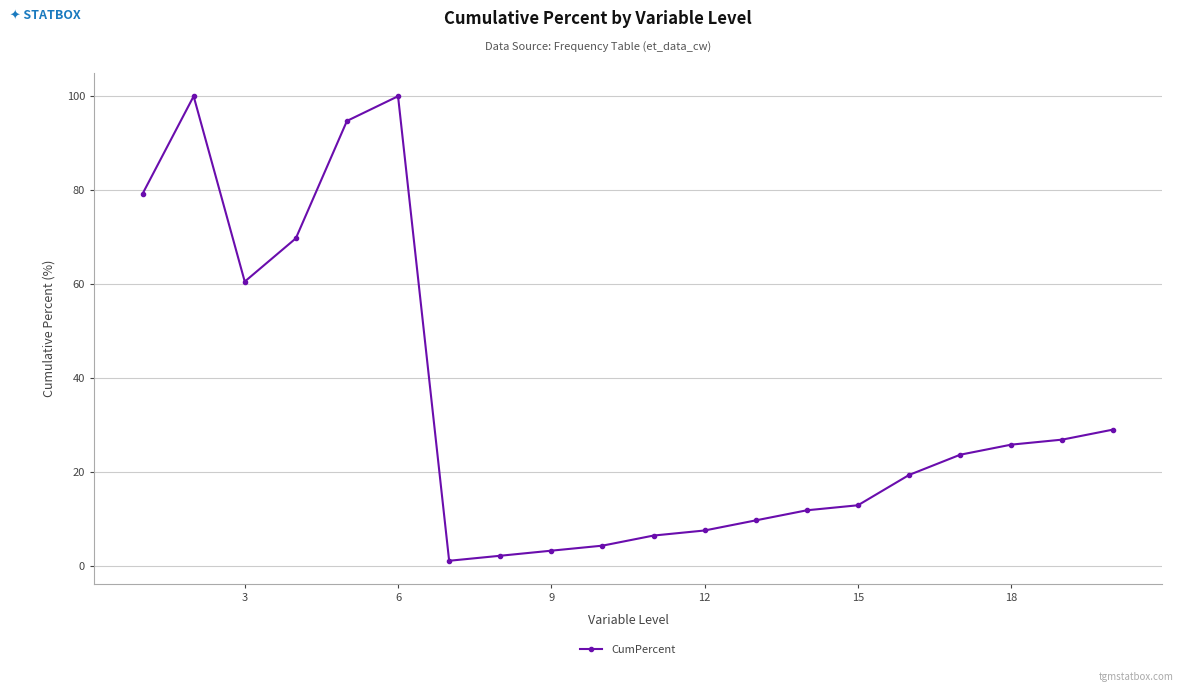

Count the number of values greater than 23.

10